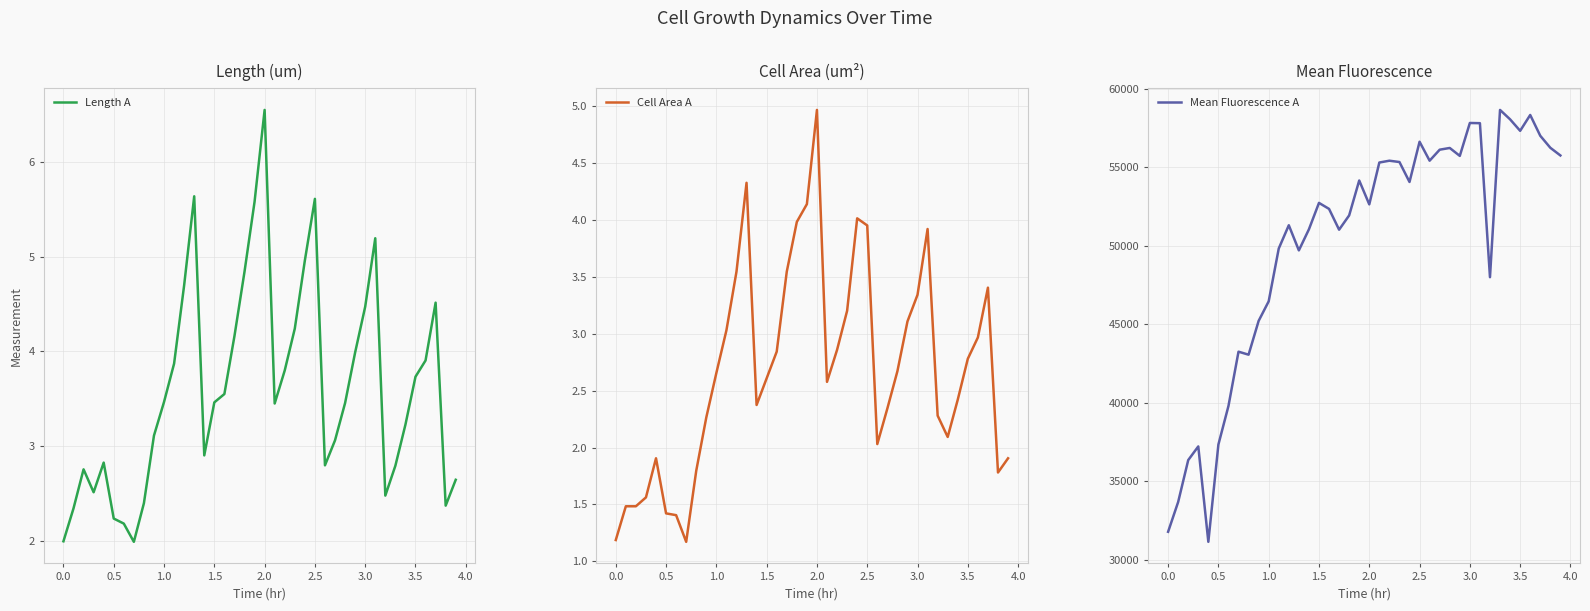

In Length A, how many points are higher than both neighbors (excluding endpoints)?

7